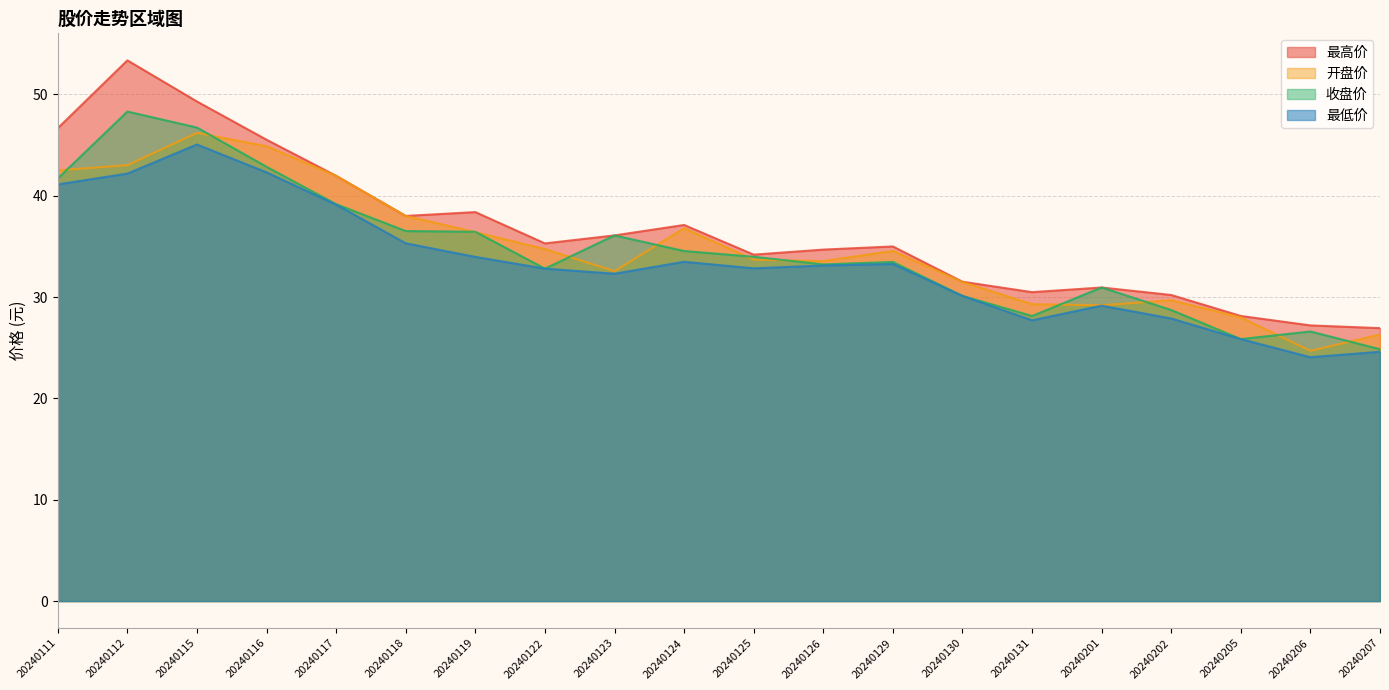

Reading left to right, extract all data points from this chart.

最高价: 20240111=46.7	20240112=53.4	20240115=49.3	20240116=45.5	20240117=42.0	20240118=38.0	20240119=38.4	20240122=35.3	20240123=36.1	20240124=37.1	20240125=34.2	20240126=34.7	20240129=35.0	20240130=31.5	20240131=30.5	20240201=30.9	20240202=30.2	20240205=28.1	20240206=27.2	20240207=26.9
开盘价: 20240111=42.5	20240112=43.0	20240115=46.2	20240116=44.9	20240117=42.0	20240118=38.0	20240119=36.4	20240122=34.7	20240123=32.5	20240124=36.8	20240125=33.7	20240126=33.5	20240129=34.5	20240130=31.5	20240131=29.3	20240201=29.2	20240202=29.7	20240205=28.0	20240206=24.7	20240207=26.3
收盘价: 20240111=41.7	20240112=48.3	20240115=46.7	20240116=42.9	20240117=39.2	20240118=36.5	20240119=36.4	20240122=32.8	20240123=36.1	20240124=34.5	20240125=34.0	20240126=33.2	20240129=33.5	20240130=30.1	20240131=28.1	20240201=30.9	20240202=28.7	20240205=25.9	20240206=26.6	20240207=24.9
最低价: 20240111=41.1	20240112=42.2	20240115=45.0	20240116=42.3	20240117=39.1	20240118=35.3	20240119=34.0	20240122=32.8	20240123=32.3	20240124=33.5	20240125=32.8	20240126=33.1	20240129=33.3	20240130=30.1	20240131=27.7	20240201=29.1	20240202=27.9	20240205=25.9	20240206=24.1	20240207=24.6